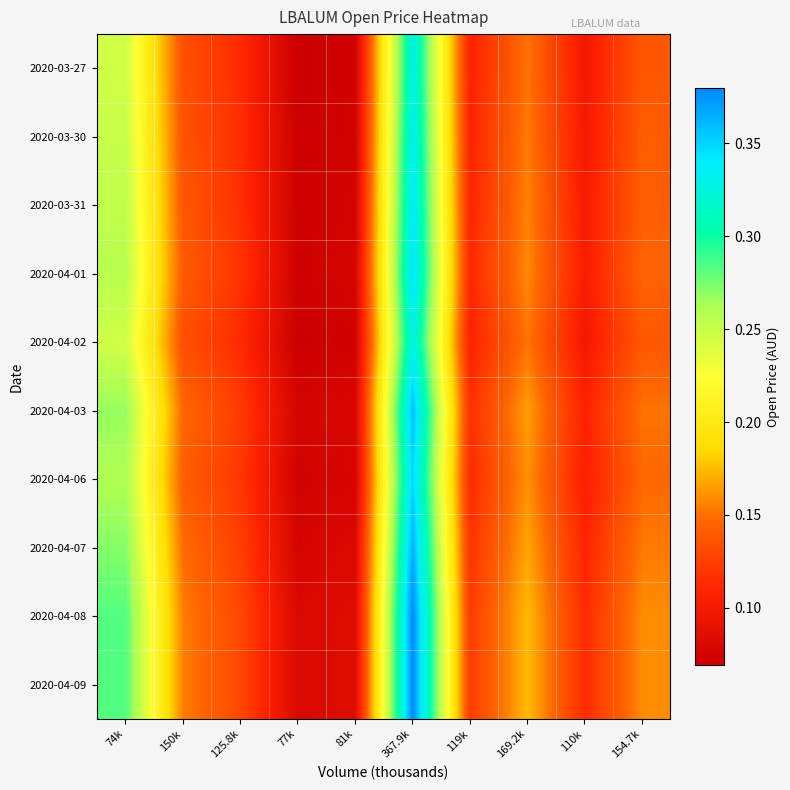

Reading left to right, extract all data points from this chart.

2020-03-27: 74k=0.2	150k=0.1	125.8k=0.1	77k=0.1	81k=0.1	367.9k=0.3	119k=0.1	169.2k=0.2	110k=0.1	154.7k=0.1
2020-03-30: 74k=0.2	150k=0.1	125.8k=0.1	77k=0.1	81k=0.1	367.9k=0.3	119k=0.1	169.2k=0.2	110k=0.1	154.7k=0.1
2020-03-31: 74k=0.3	150k=0.1	125.8k=0.1	77k=0.1	81k=0.1	367.9k=0.3	119k=0.1	169.2k=0.2	110k=0.1	154.7k=0.1
2020-04-01: 74k=0.3	150k=0.1	125.8k=0.1	77k=0.1	81k=0.1	367.9k=0.3	119k=0.1	169.2k=0.2	110k=0.1	154.7k=0.1
2020-04-02: 74k=0.2	150k=0.1	125.8k=0.1	77k=0.1	81k=0.1	367.9k=0.3	119k=0.1	169.2k=0.2	110k=0.1	154.7k=0.1
2020-04-03: 74k=0.3	150k=0.1	125.8k=0.1	77k=0.1	81k=0.1	367.9k=0.4	119k=0.1	169.2k=0.2	110k=0.1	154.7k=0.2
2020-04-06: 74k=0.3	150k=0.1	125.8k=0.1	77k=0.1	81k=0.1	367.9k=0.3	119k=0.1	169.2k=0.2	110k=0.1	154.7k=0.1
2020-04-07: 74k=0.3	150k=0.1	125.8k=0.1	77k=0.1	81k=0.1	367.9k=0.4	119k=0.1	169.2k=0.2	110k=0.1	154.7k=0.2
2020-04-08: 74k=0.3	150k=0.2	125.8k=0.1	77k=0.1	81k=0.1	367.9k=0.4	119k=0.1	169.2k=0.2	110k=0.1	154.7k=0.2
2020-04-09: 74k=0.3	150k=0.2	125.8k=0.1	77k=0.1	81k=0.1	367.9k=0.4	119k=0.1	169.2k=0.2	110k=0.1	154.7k=0.2